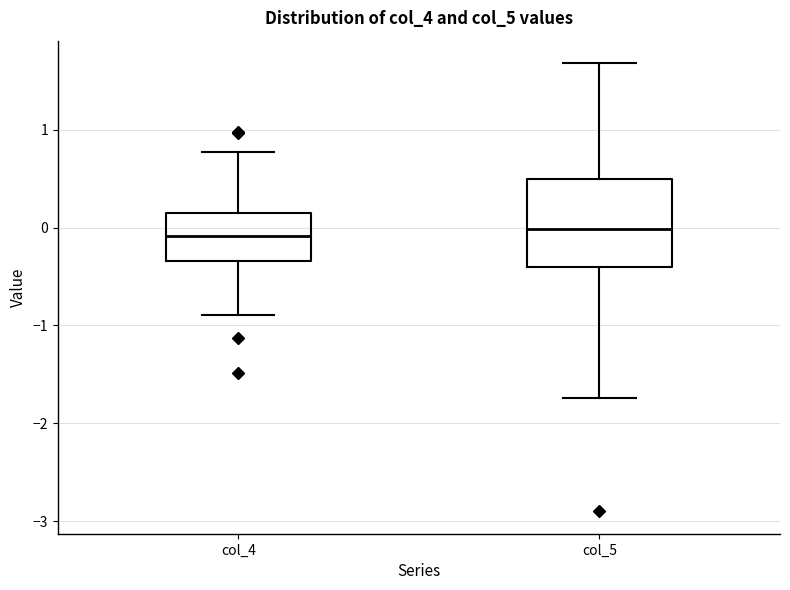

Where does the median line of the box for col_4 sit on the y-axis? The values are not printed on the chart, so give them approximately, as read against the axis.

-0.1